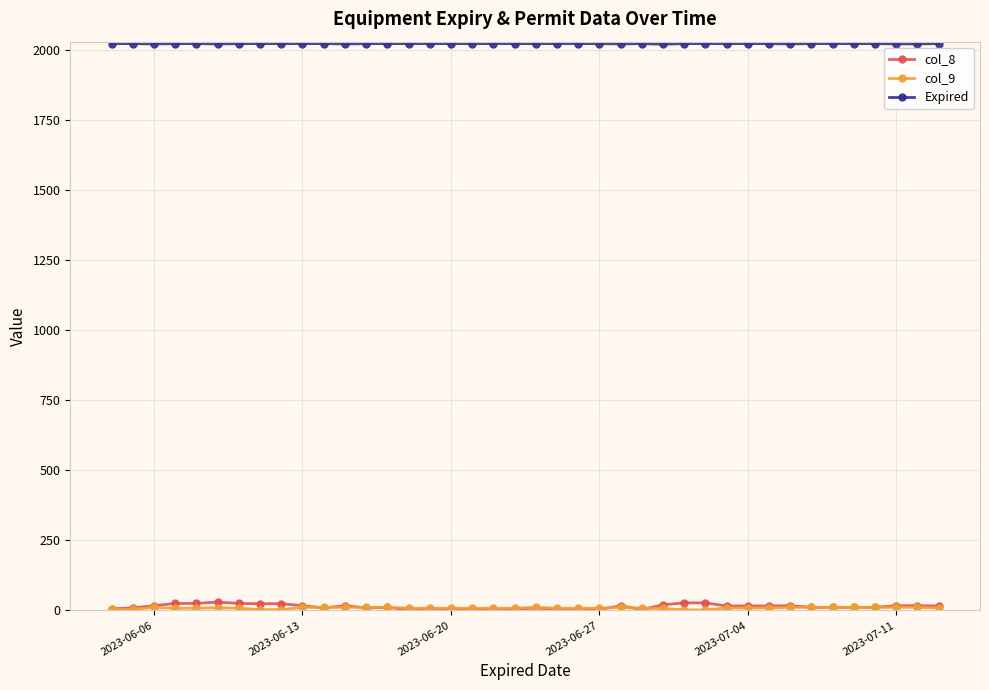

True or false: Expired and col_8 cross at least once.

False